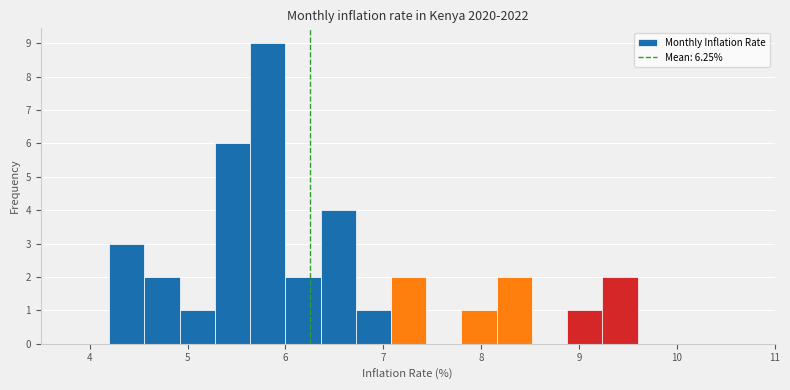

Read against the x-axis, roughly where is the centre of the tallest bar?

5.8